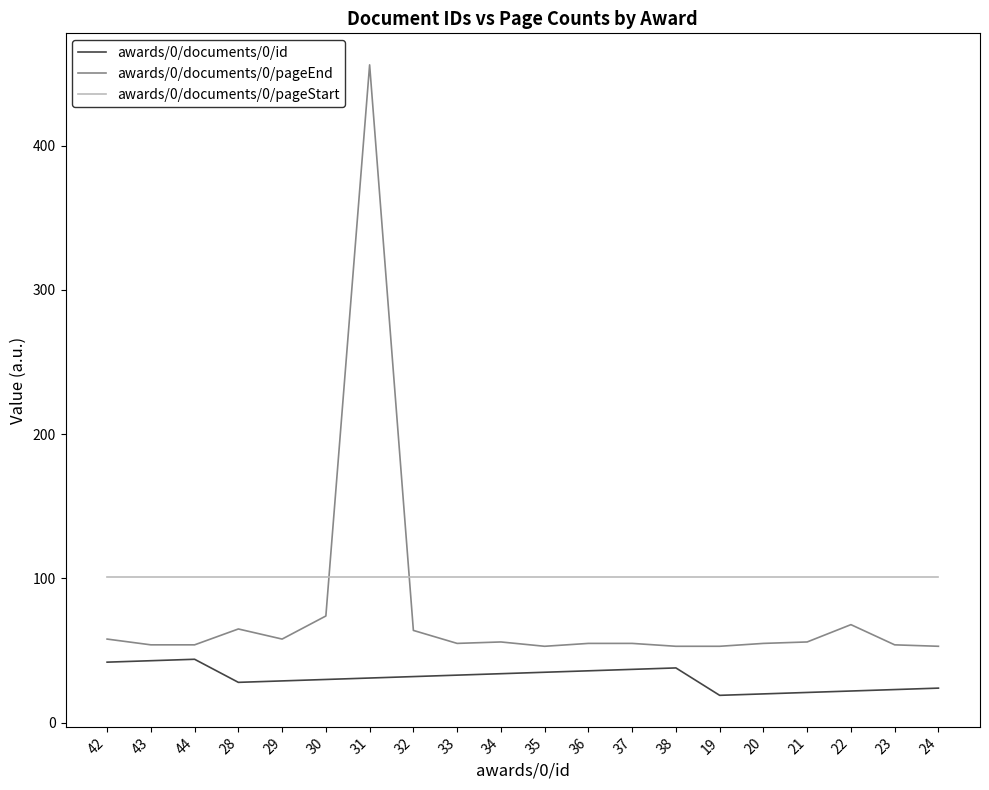

How many series are shown in this chart?

3